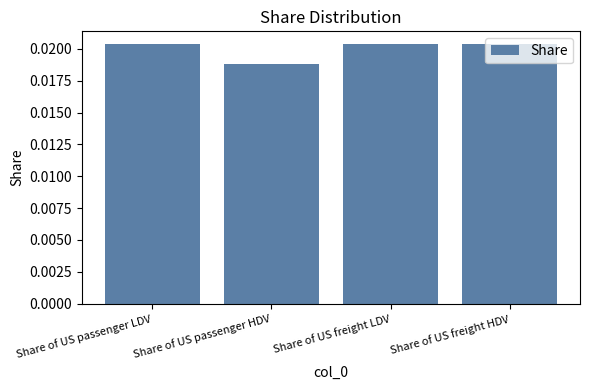

Which label corresponds to the smallest value in the chart?

Share of US passenger HDV